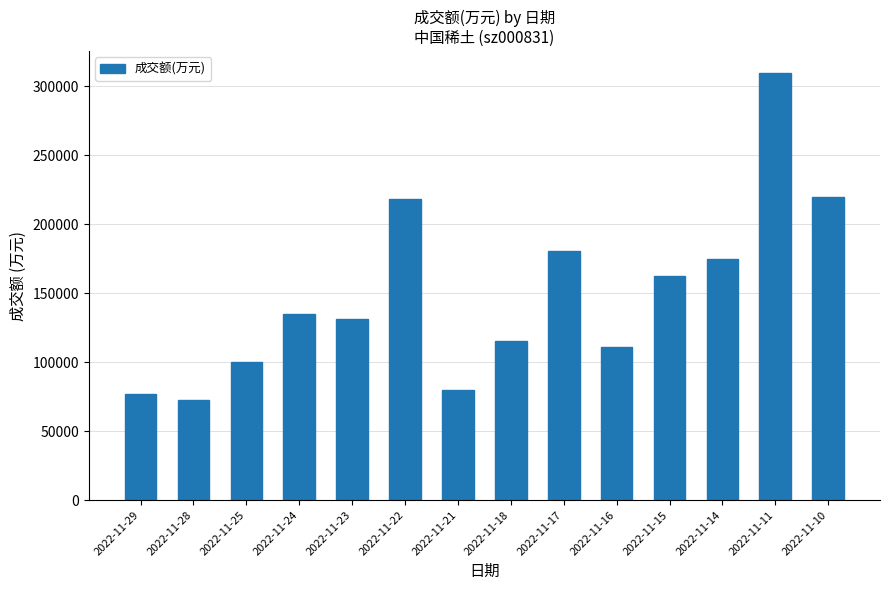

How many values are below 135032?

7